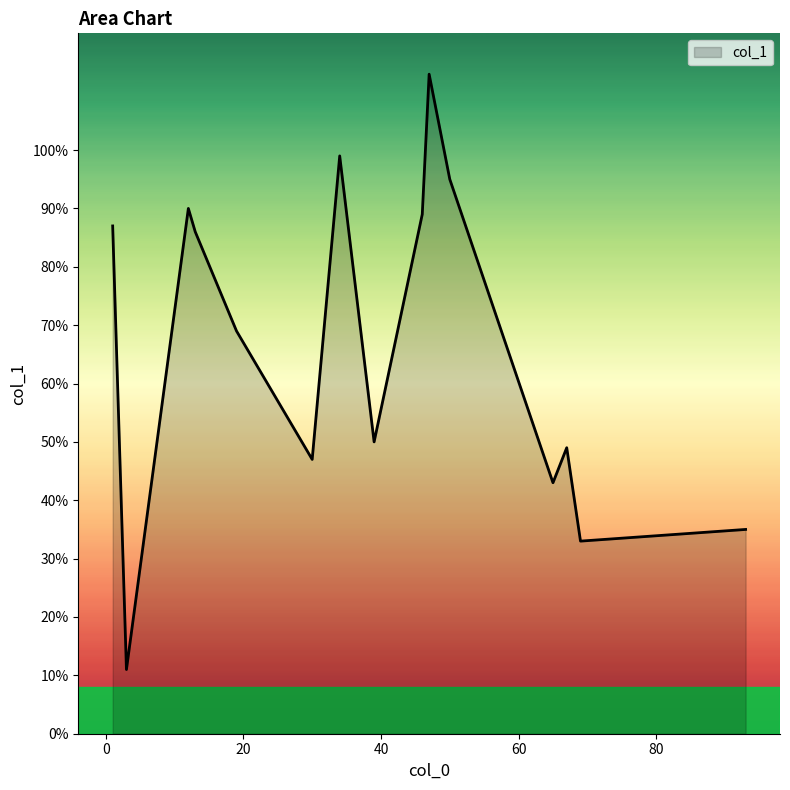

What is the difference between the maximum and minimum values?

102